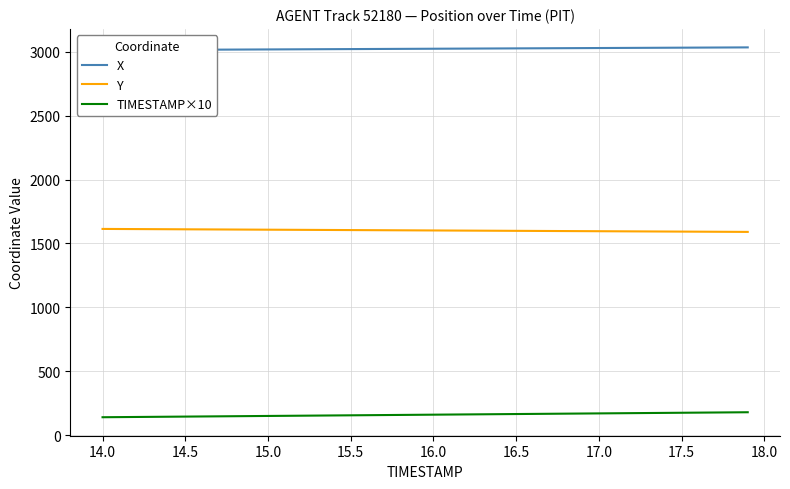

How many lines are shown in the chart?

3